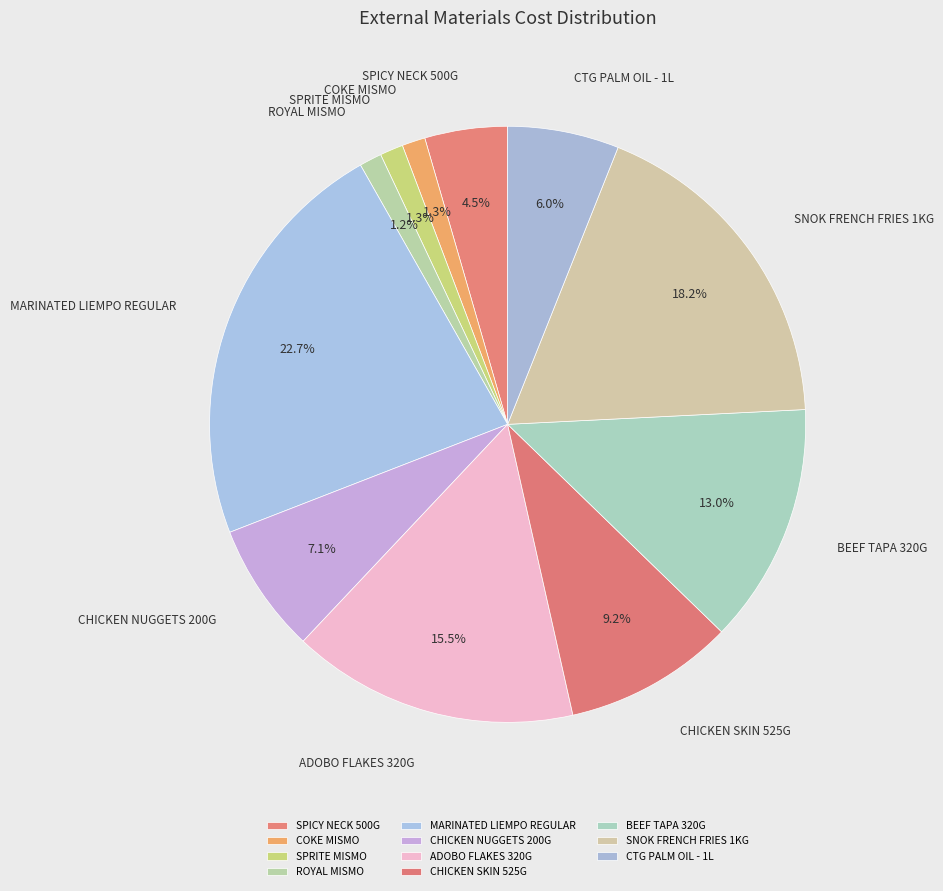

Which has a higher value, COKE MISMO or CTG PALM OIL - 1L?

CTG PALM OIL - 1L